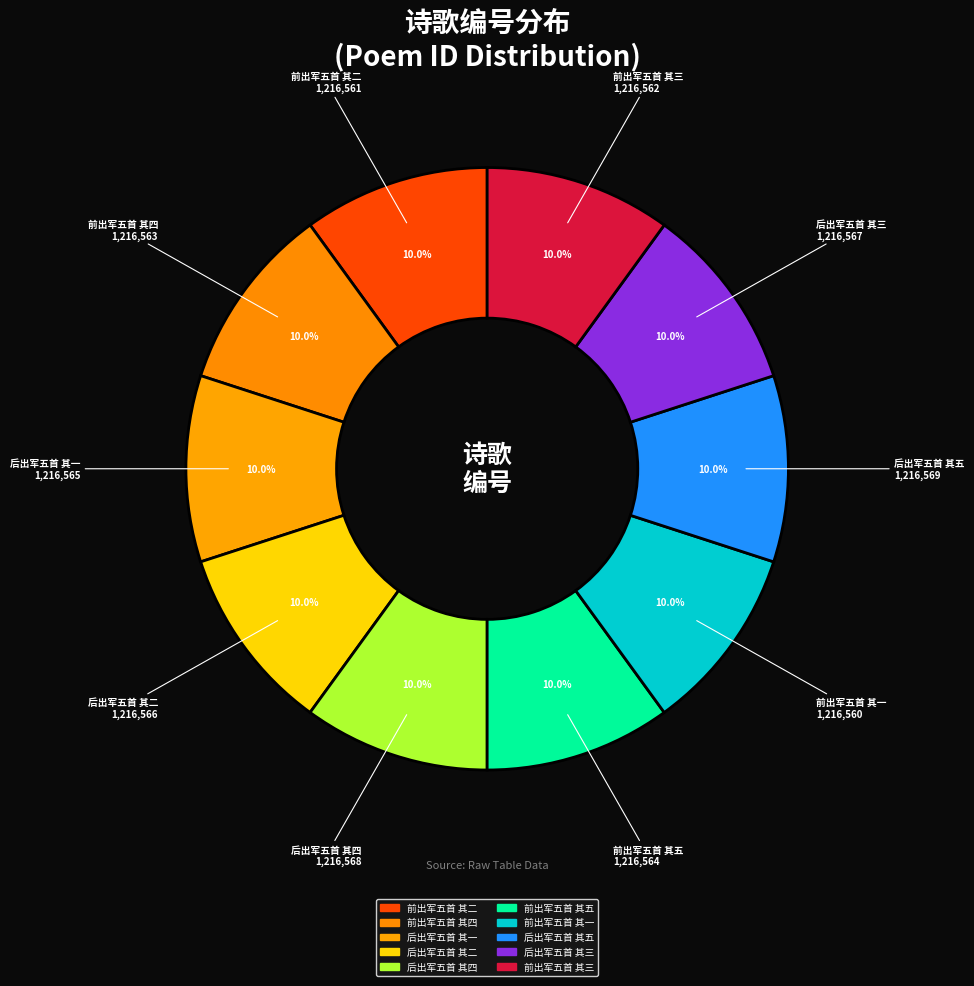

Which category has the biggest portion of the pie?

后出军五首 其五